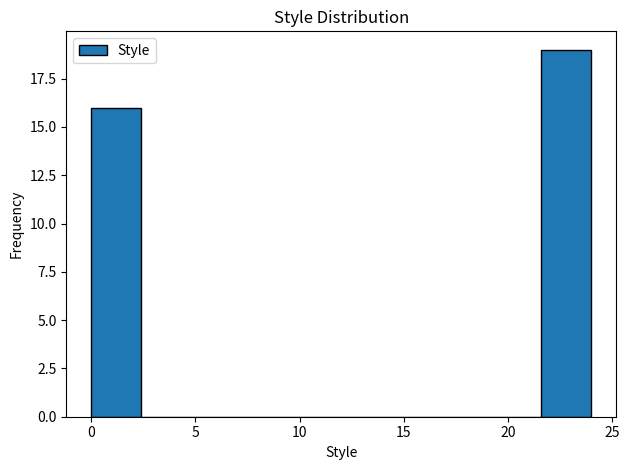

How tall is the bar that spans 21.6 to 24.0 on the x-axis? Neither the bar edges nor the heights are printed on the chart, so give them approximately, as read against the axes.

19